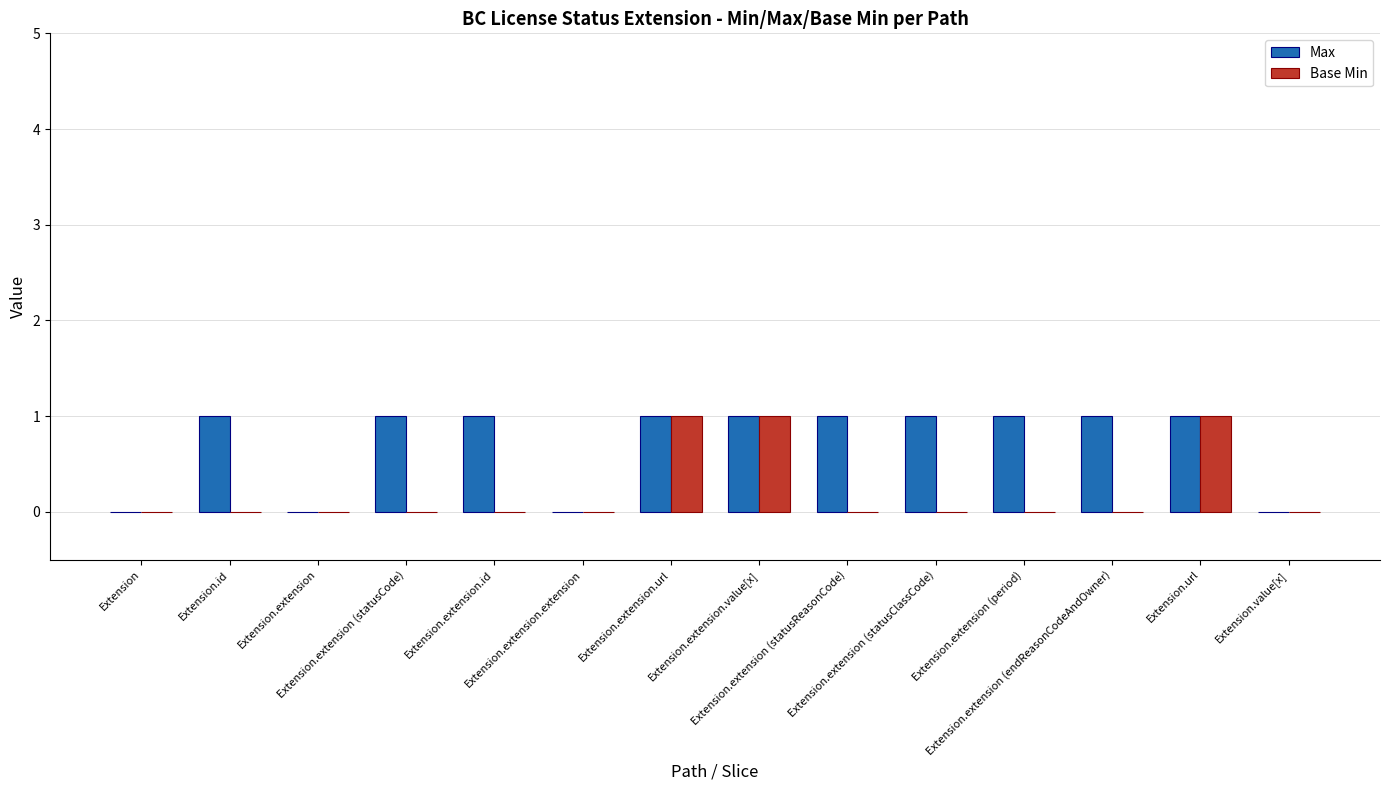

Is it true that Max equals 1 at Extension.extension.url?

True